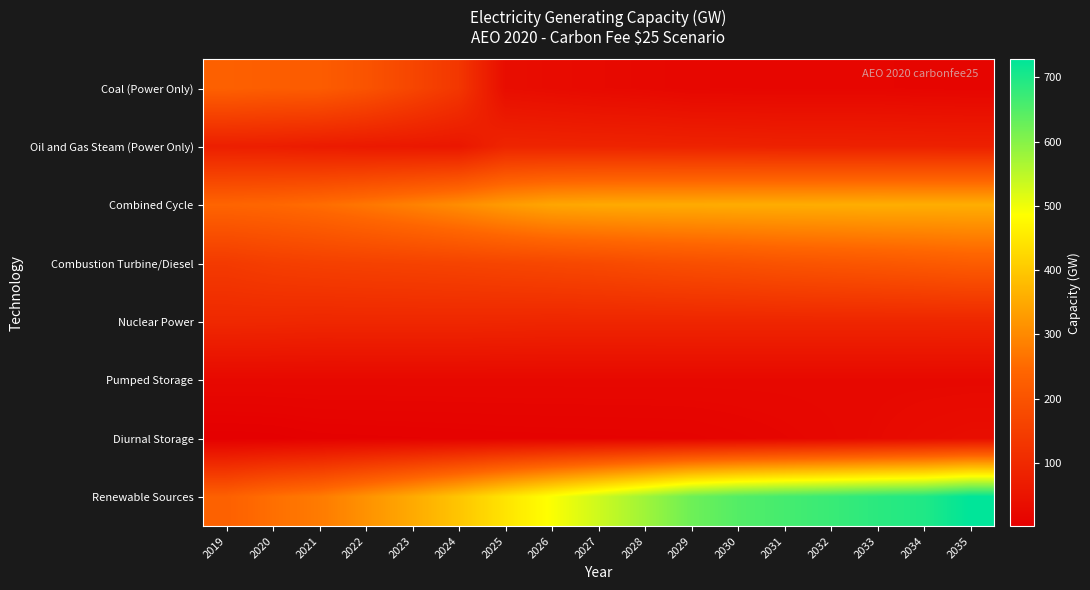

What is the difference between the highest and lowest values at 2034?

681.5